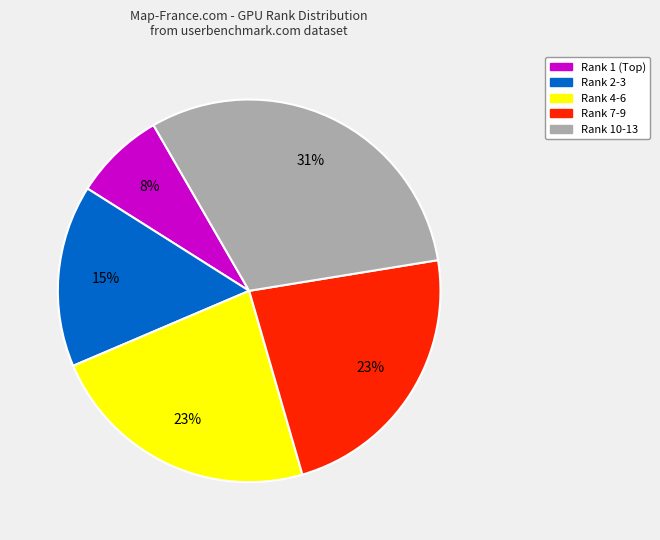

To the nearest percent, what is the difference between the Rank 10-13 and Rank 4-6 slice percentages?

8%